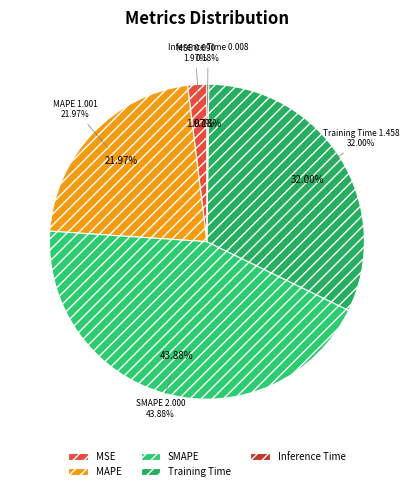

To the nearest percent, what is the average slice percentage?

20%